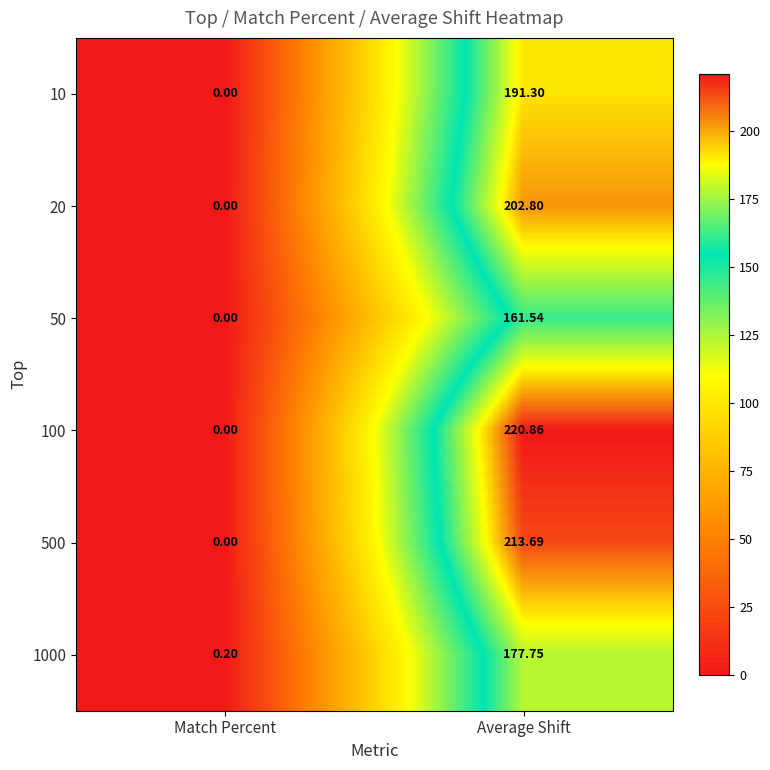

At which label is 500 closest to 106?

Match Percent